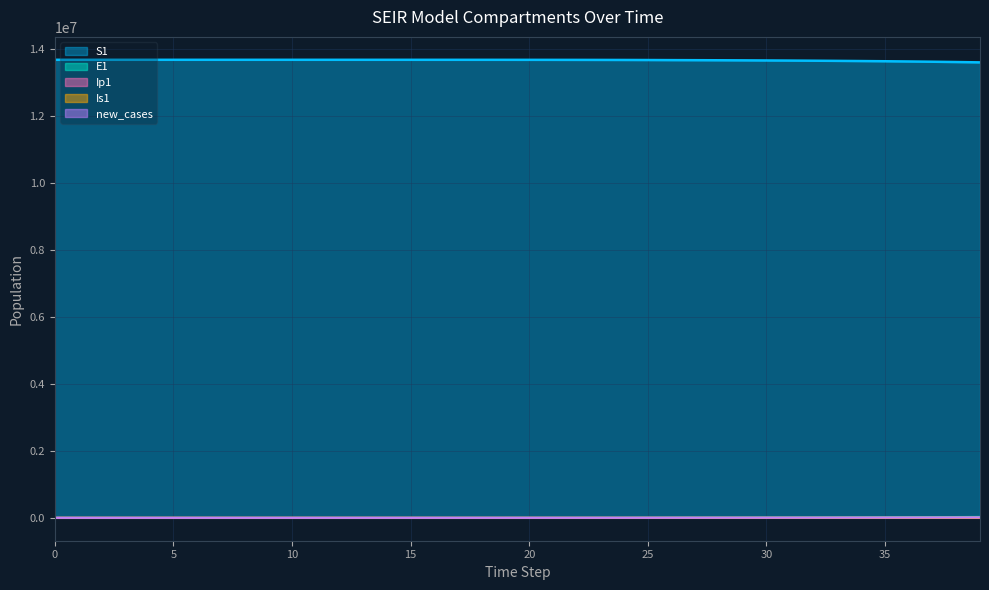

Between 18 and 19, which is larger?

18